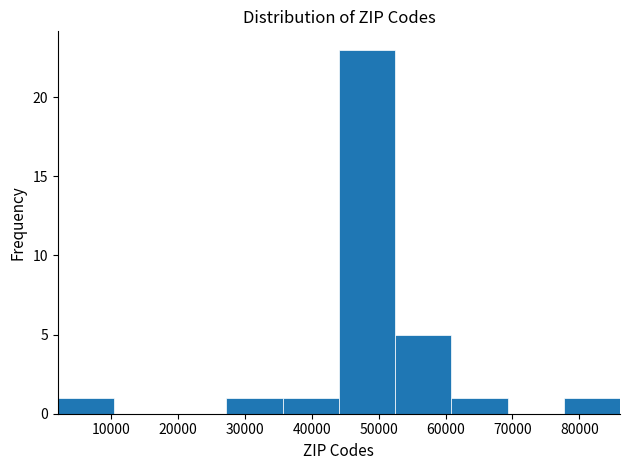

What is the height of the bar covering 44000 to 52000 on the x-axis? Neither the bar edges nor the heights are printed on the chart, so give them approximately, as read against the axes.

23